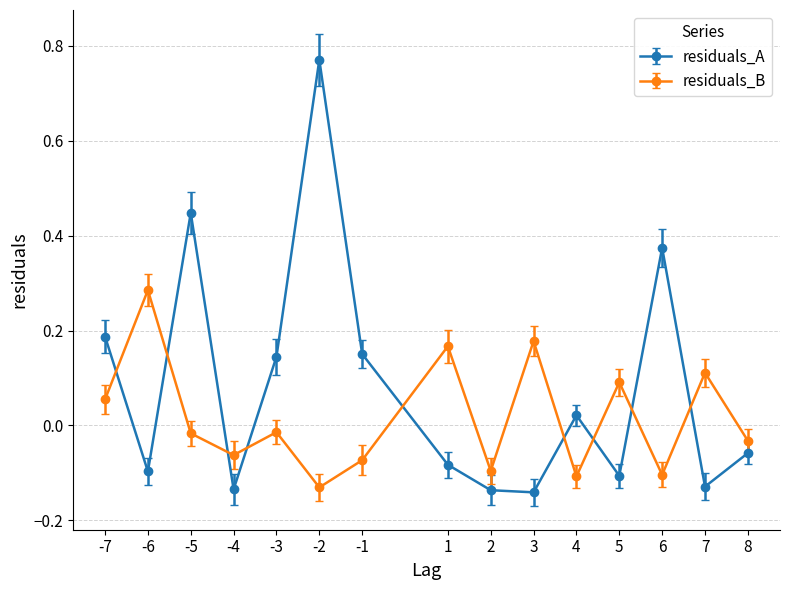

Which category has the highest value in the residuals_B series?

-6